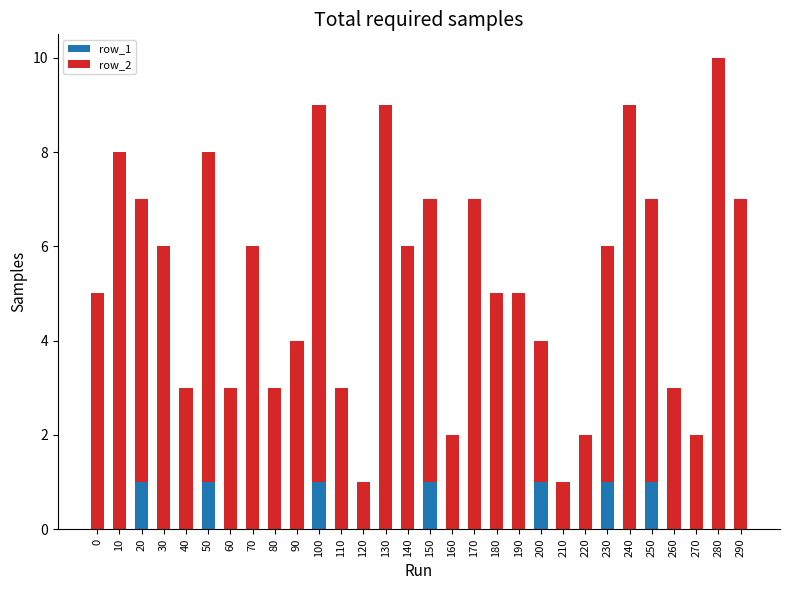

The row_1 series shows 0 at 190. True or false?

True